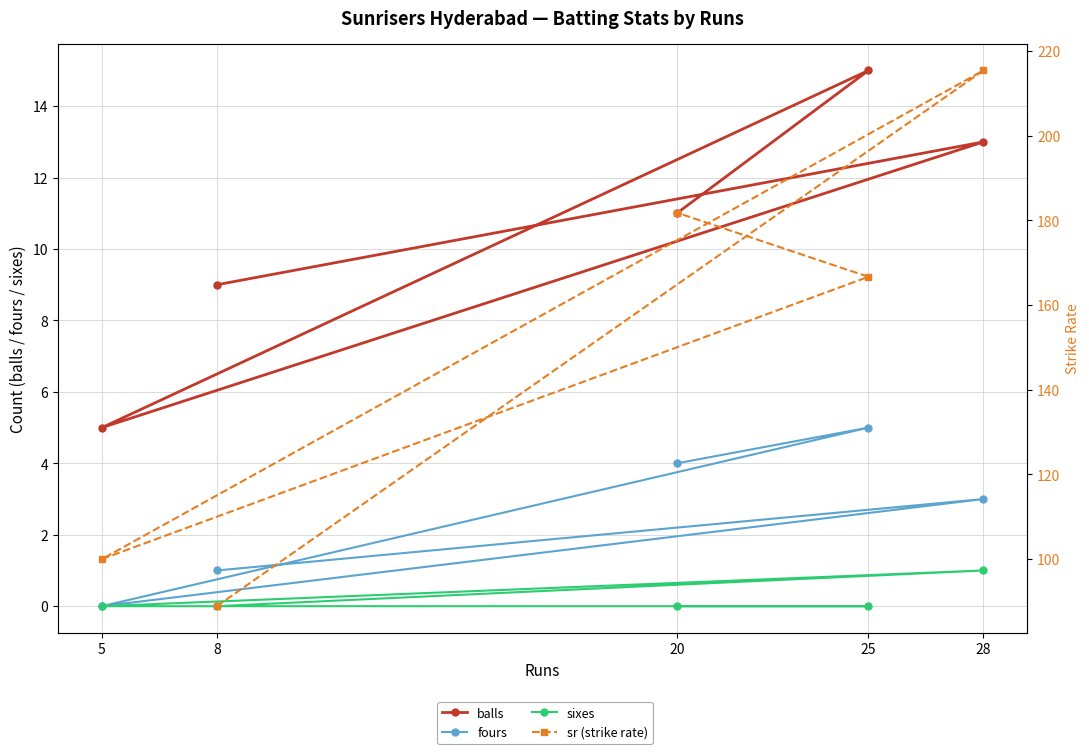

What is the label of the 5th point from the right?

8